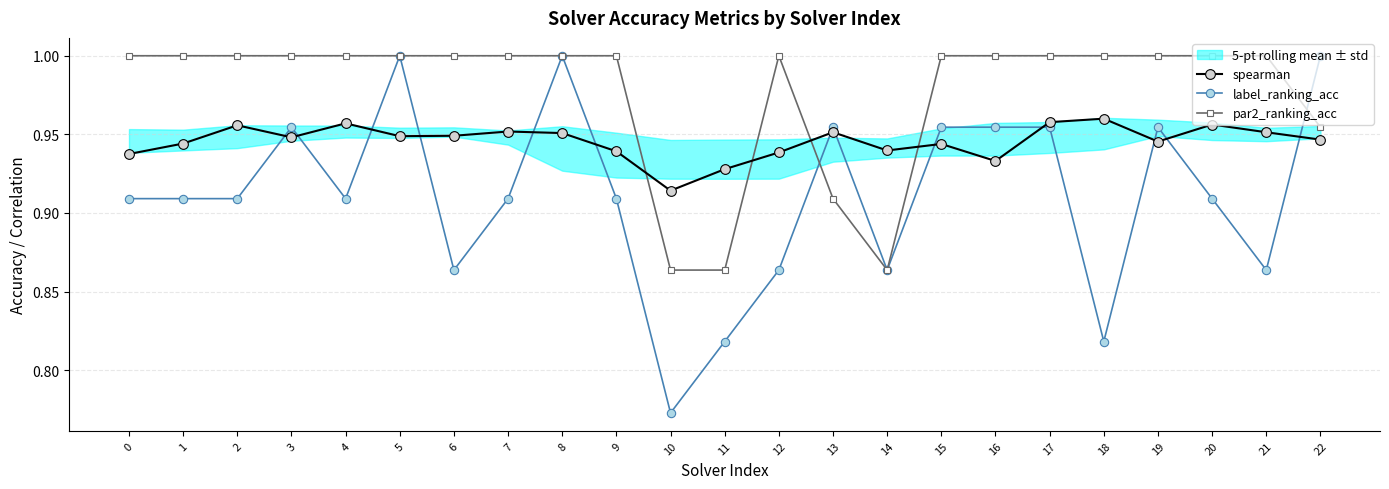

Reading left to right, transcribe all the data shown in this chart.

spearman: 0.9	0.9	1.0	0.9	1.0	0.9	0.9	1.0	1.0	0.9	0.9	0.9	0.9	1.0	0.9	0.9	0.9	1.0	1.0	0.9	1.0	1.0	0.9
label_ranking_acc: 0.9	0.9	0.9	1.0	0.9	1.0	0.9	0.9	1.0	0.9	0.8	0.8	0.9	1.0	0.9	1.0	1.0	1.0	0.8	1.0	0.9	0.9	1.0
par2_ranking_acc: 1.0	1.0	1.0	1.0	1.0	1.0	1.0	1.0	1.0	1.0	0.9	0.9	1.0	0.9	0.9	1.0	1.0	1.0	1.0	1.0	1.0	1.0	1.0